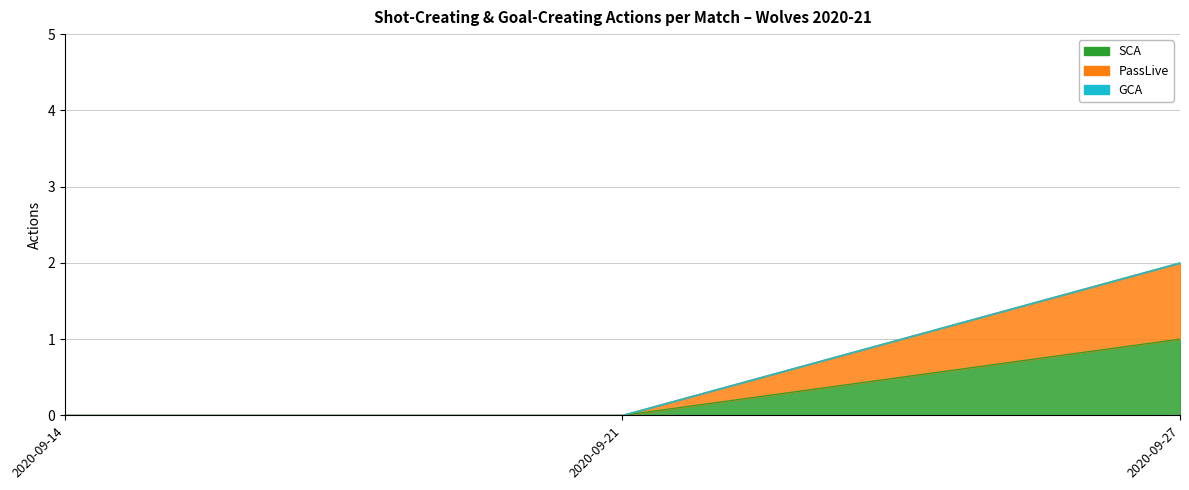

What is the maximum value shown in the chart?

2